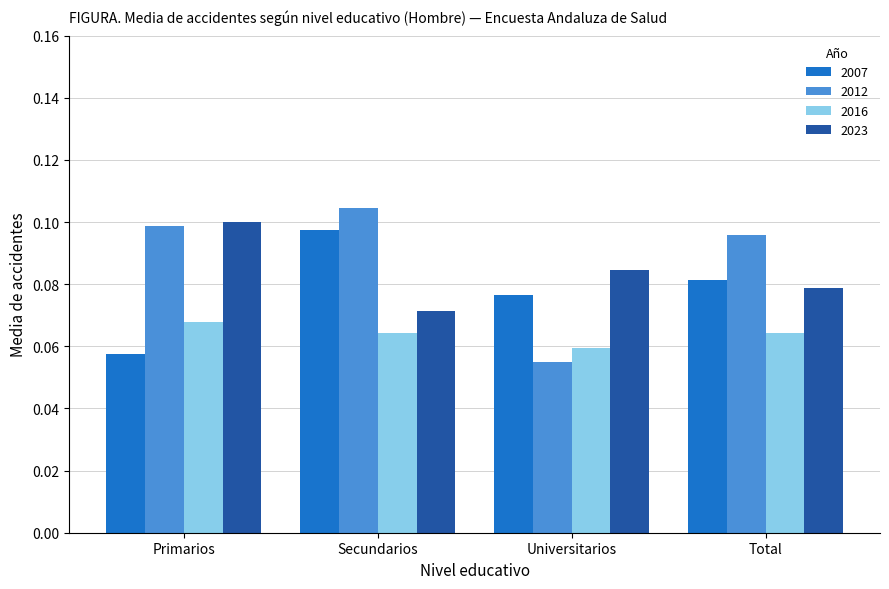

Which series has the widest spread of values?

2012